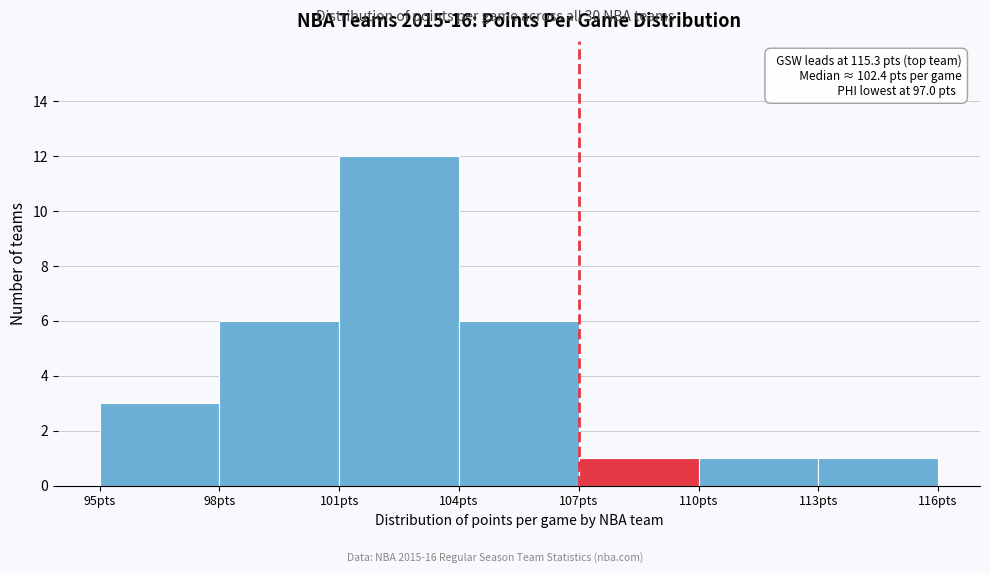

Which range on the x-axis has the tallest bar?

101 to 104